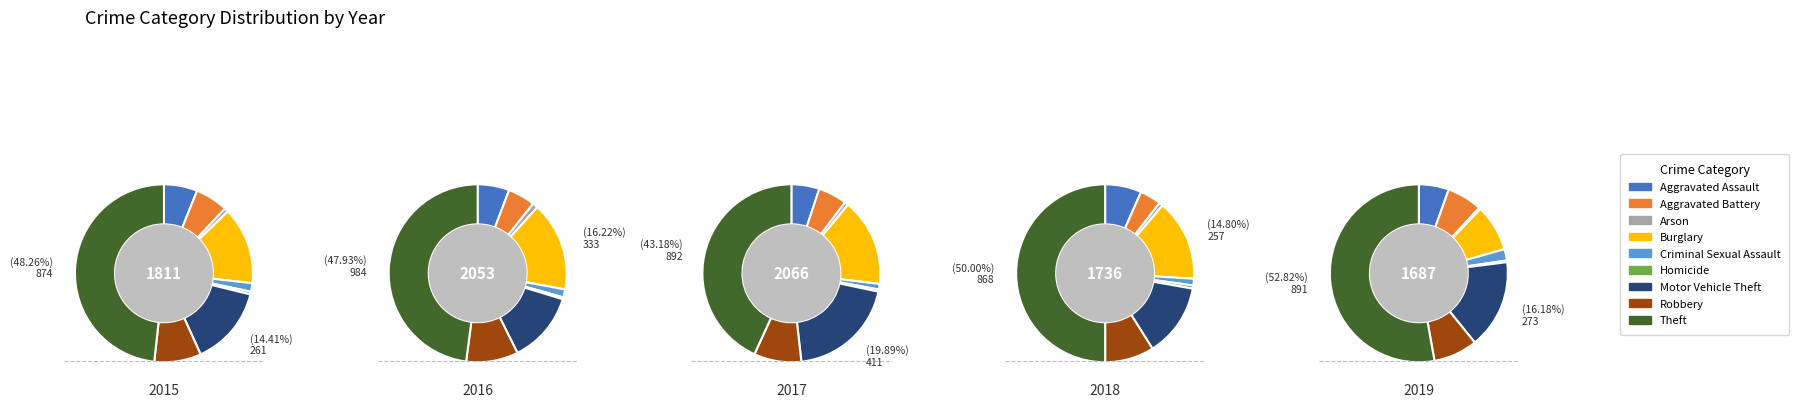

Is there any slice that represents more than half of the pie?

No